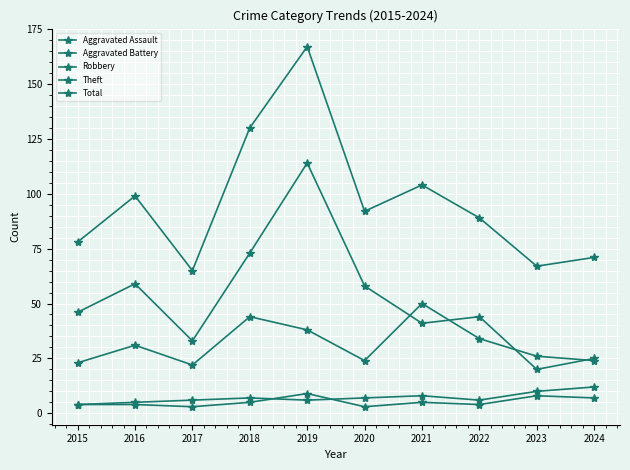

What is the difference between the highest and lowest values at 2021?

99